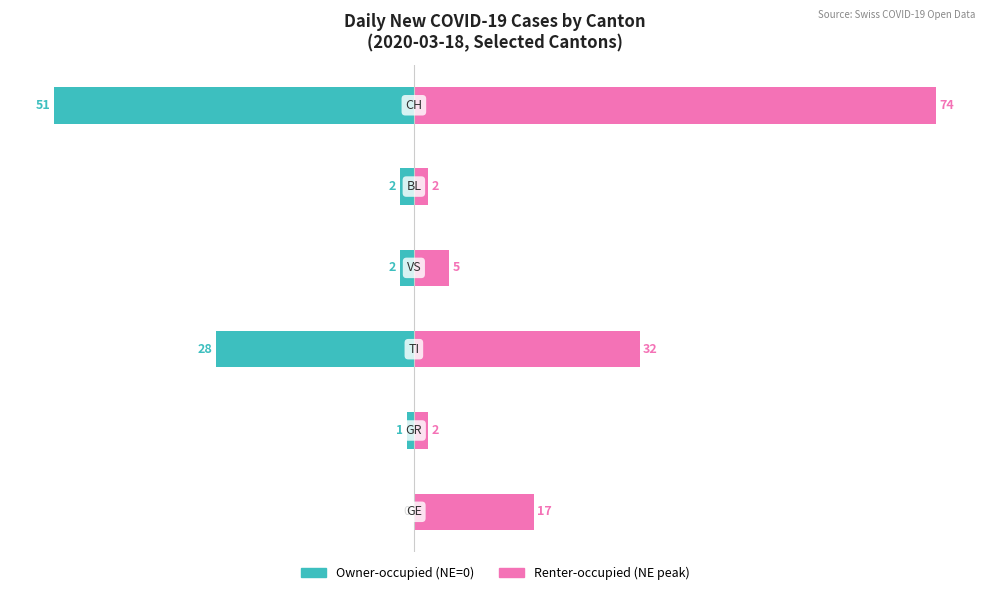

How many values in Owner-occupied (NE=0) are below zero?

5